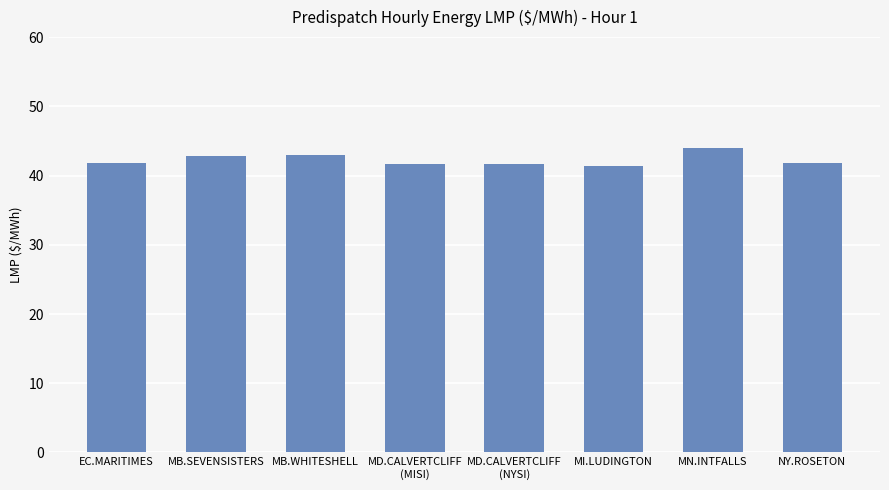

What is the change in value from MN.INTFALLS to NY.ROSETON?

-2.1